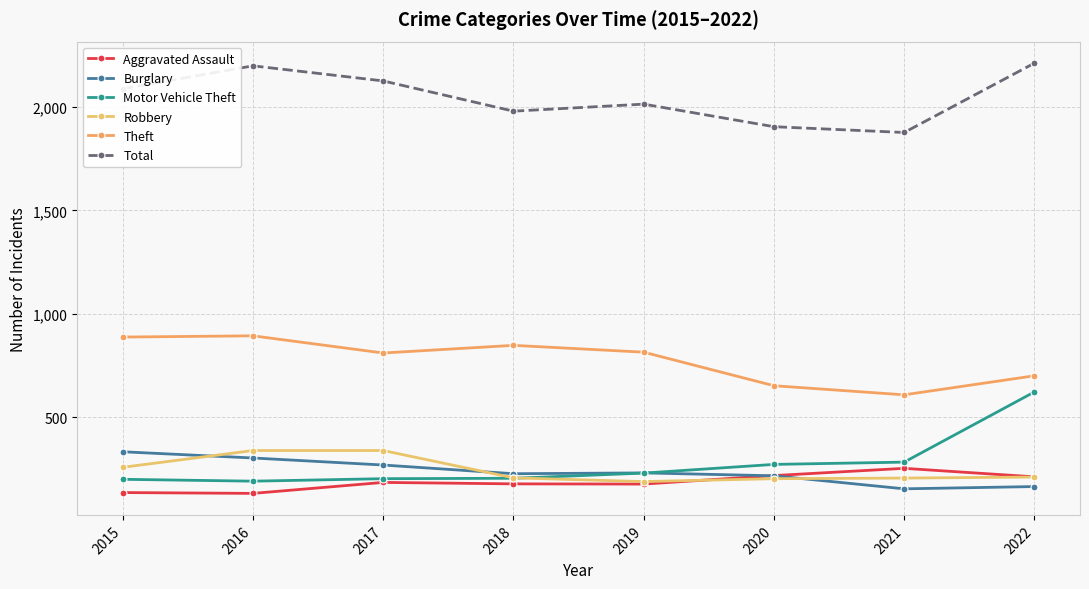

What is the smallest value displayed?

133